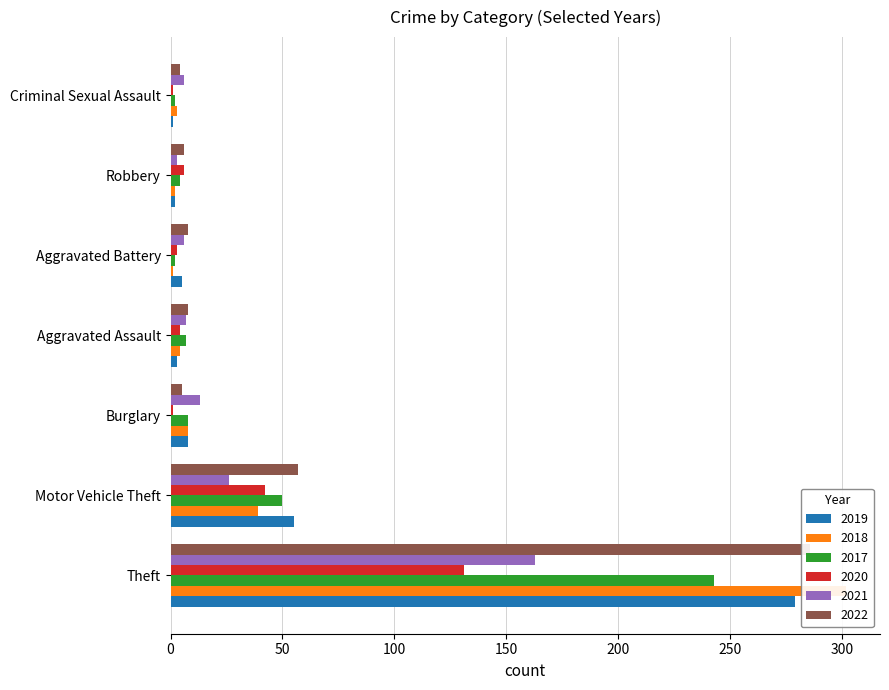

True or false: 2017 has a value of 10 at Aggravated Assault.

False